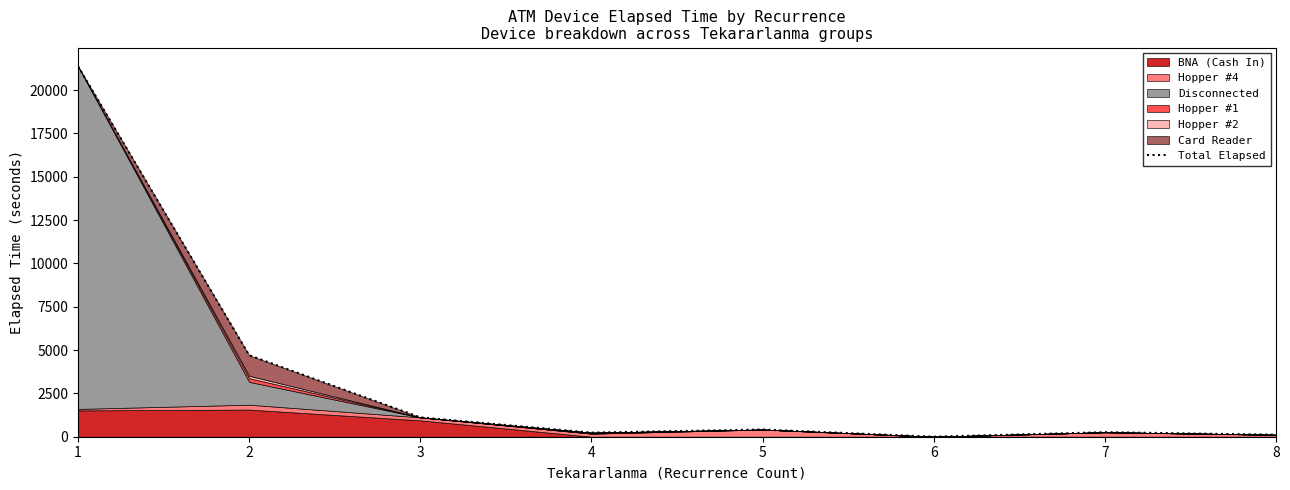

How many values exceed 415?

3